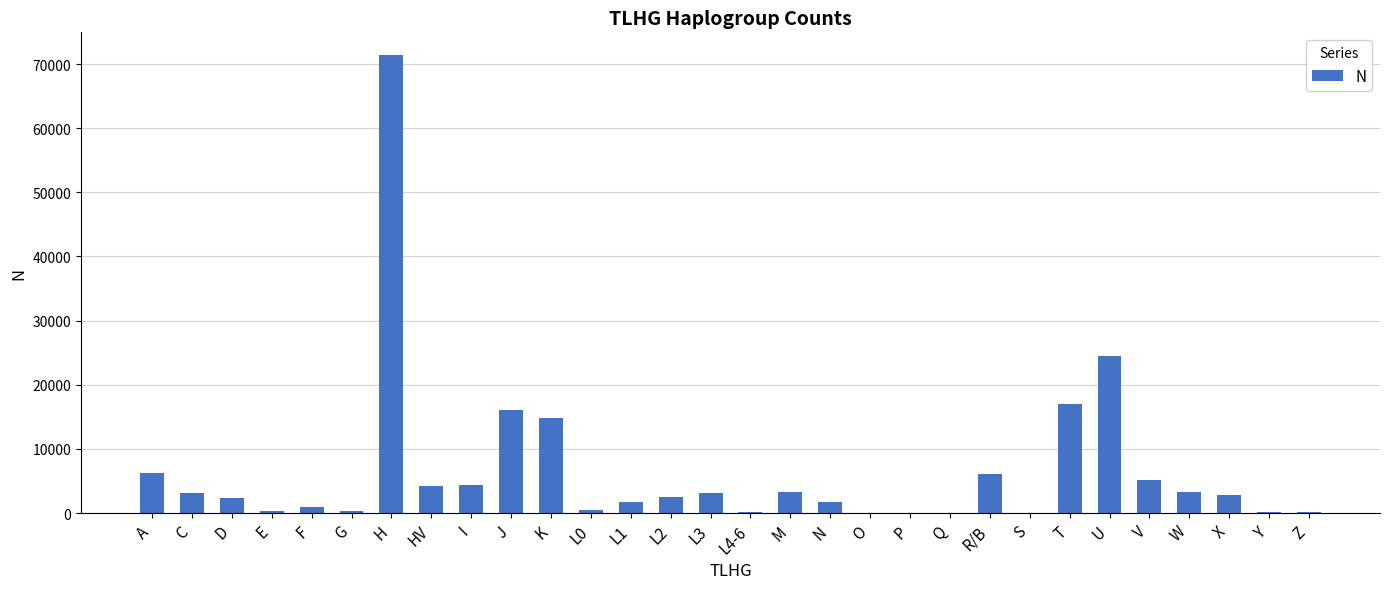

Which label corresponds to the largest value in the chart?

H